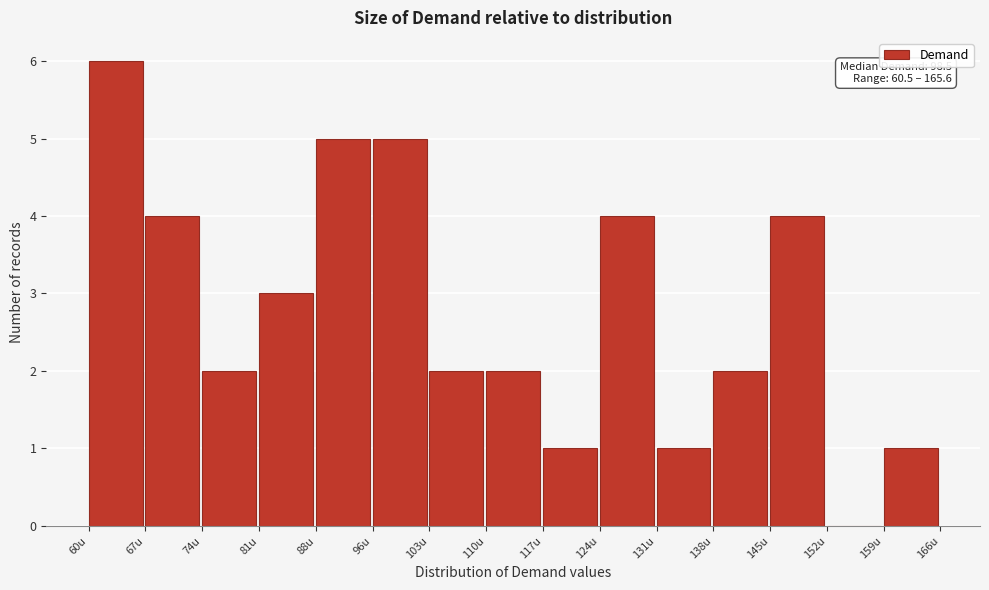

Over which range of the x-axis is the bar tallest?

60 to 67